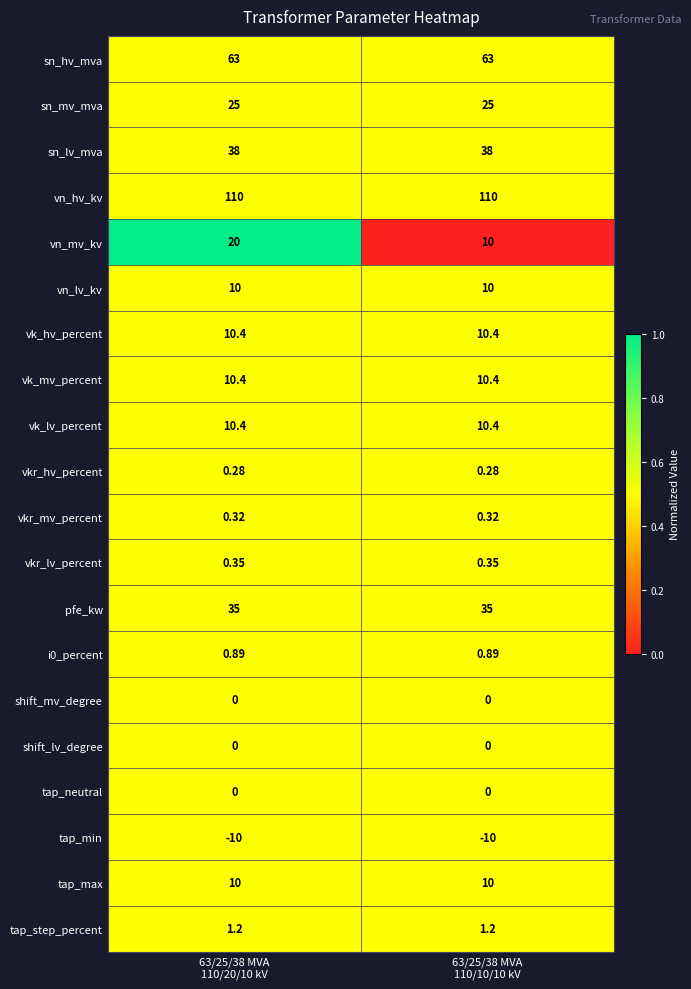

Which series changed the most between 63/25/38 MVA
110/20/10 kV and 63/25/38 MVA
110/10/10 kV?

vn_mv_kv